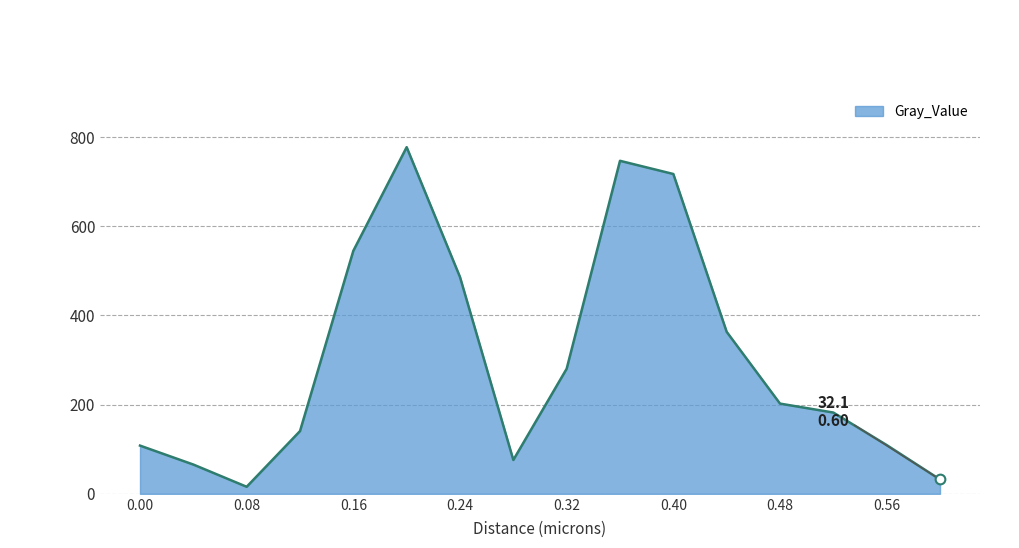

What is the difference between the maximum and minimum values?

761.3